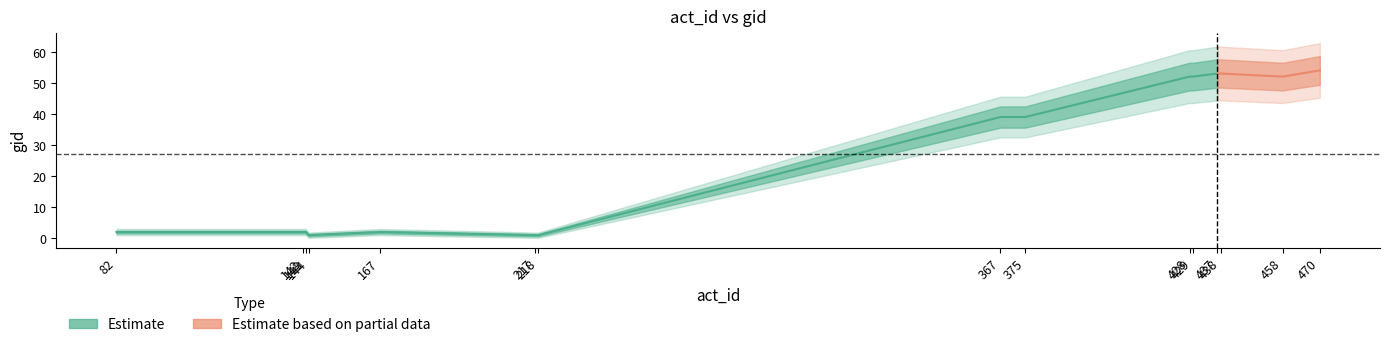

How many data points are above 39?

6